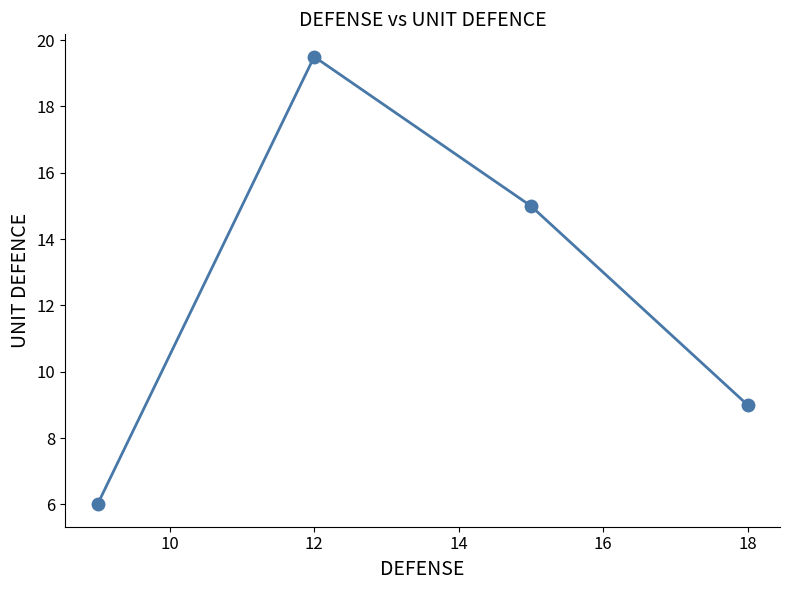

How many interior local peaks (higher than both neighbors) does the data have?

1